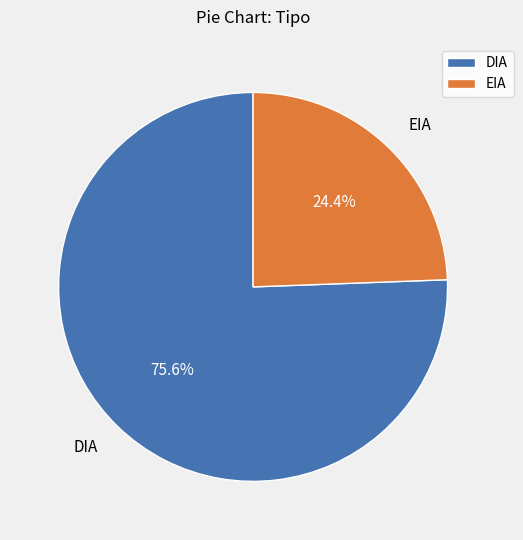

To the nearest percent, what portion does EIA represent?

24%